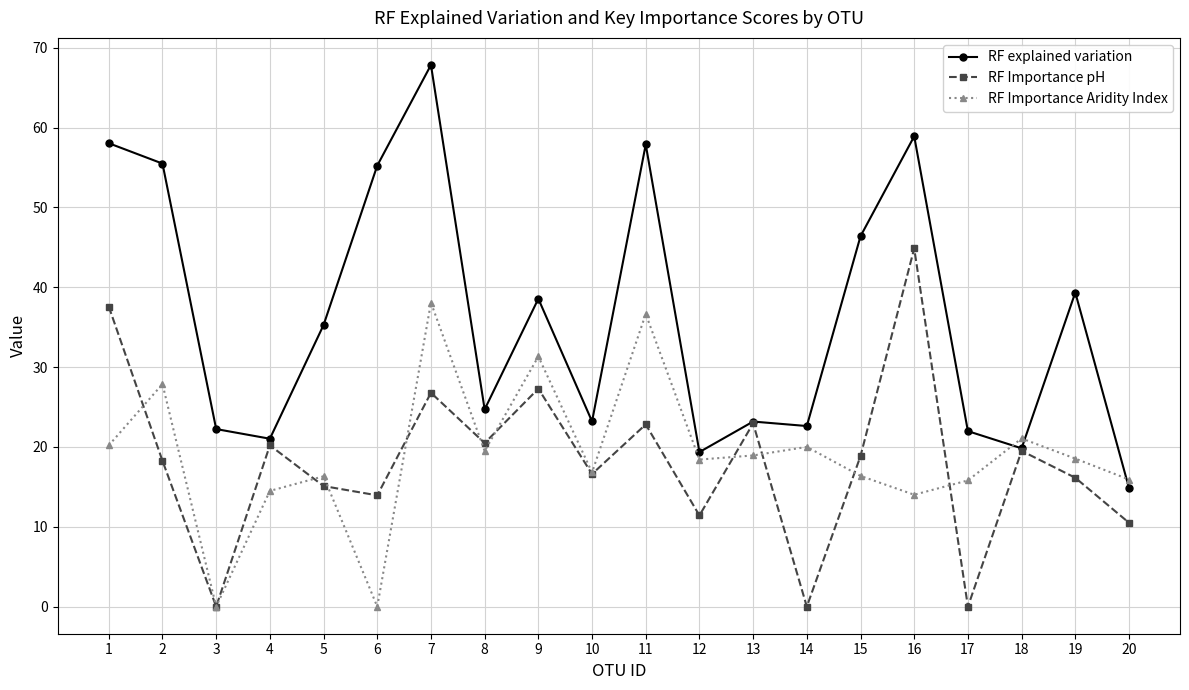

Which series has the largest total across all categories?

RF explained variation